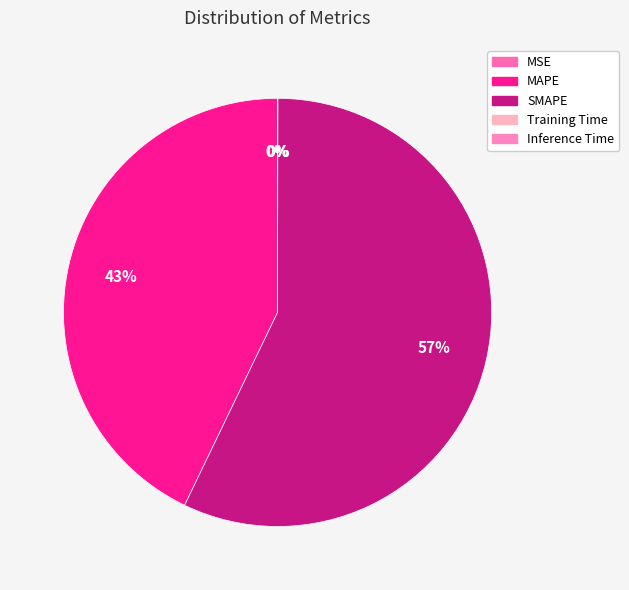

What is the smallest slice in the pie chart?

MSE